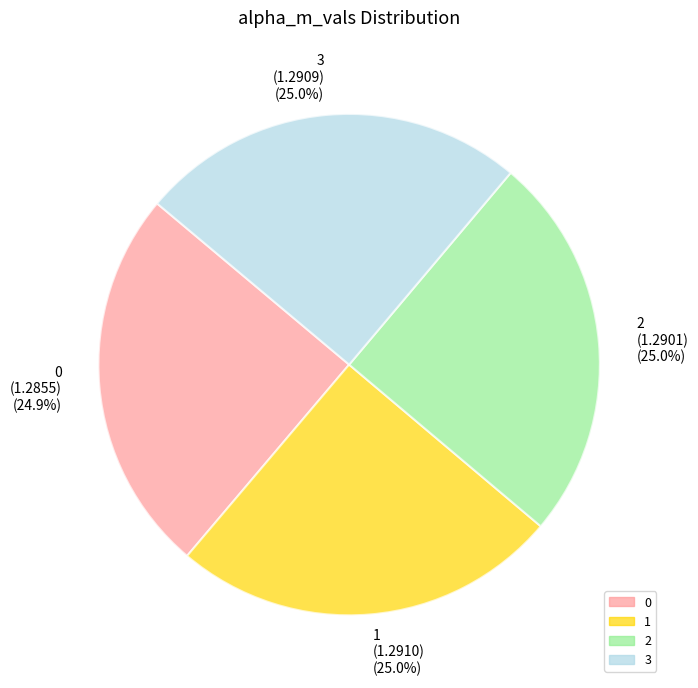

What percentage is the 2 slice, to the nearest percent?

25%